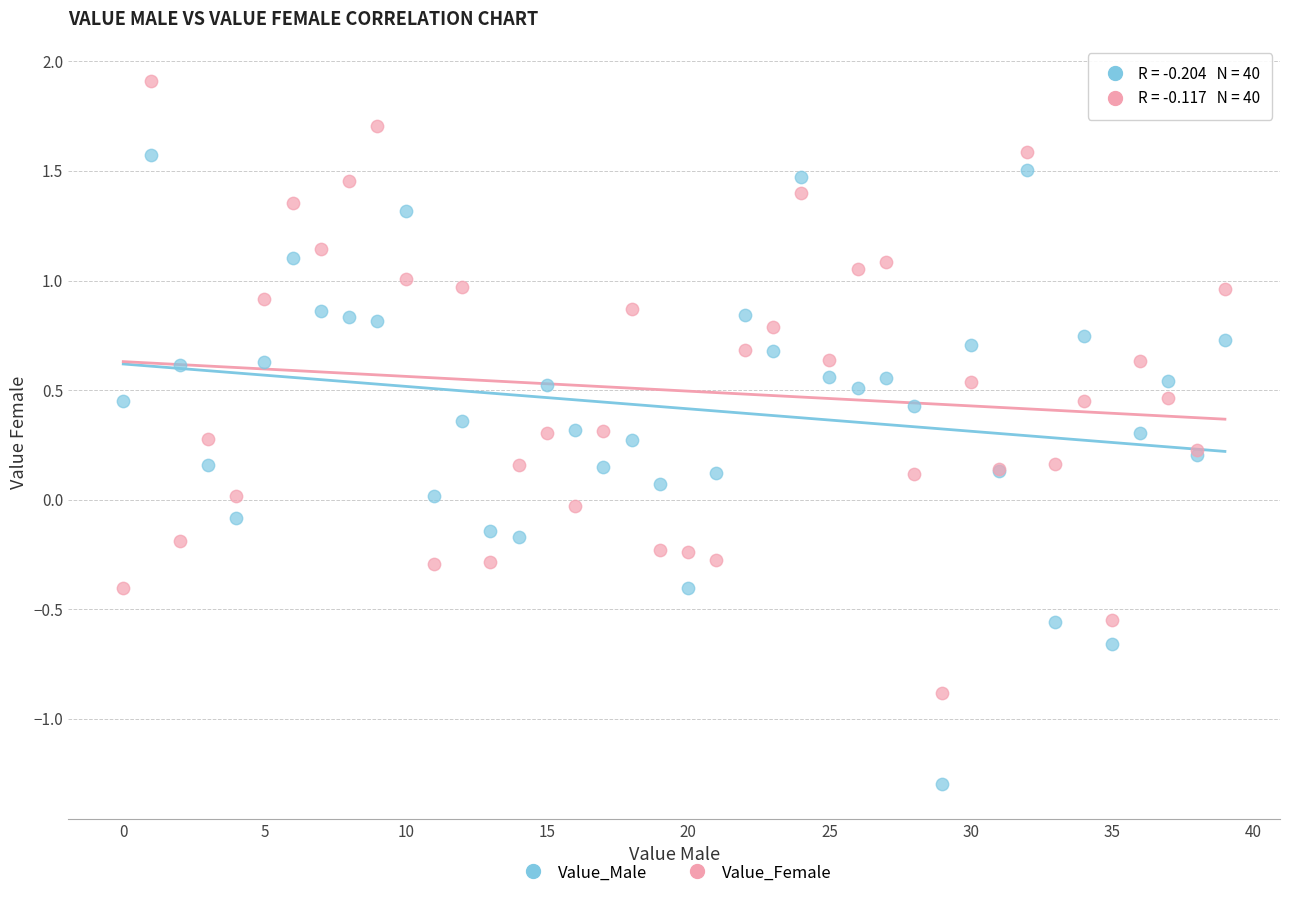

Which series reaches the maximum Y coordinate?

Value_Female